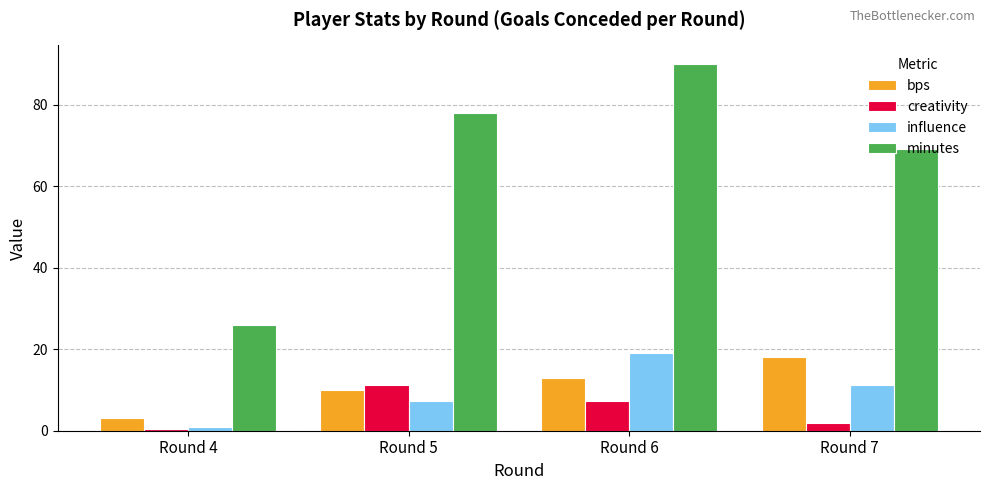

The value of influence at Round 6 is 19.0. True or false?

True